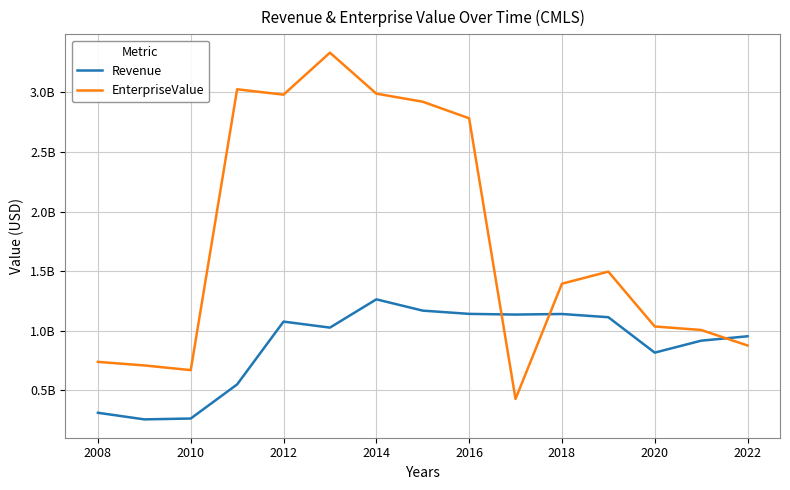

Does the chart have visible grid lines?

Yes